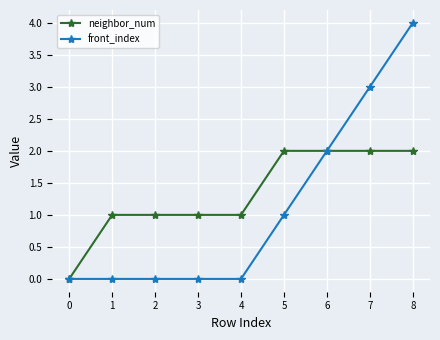

How many series are shown in this chart?

2